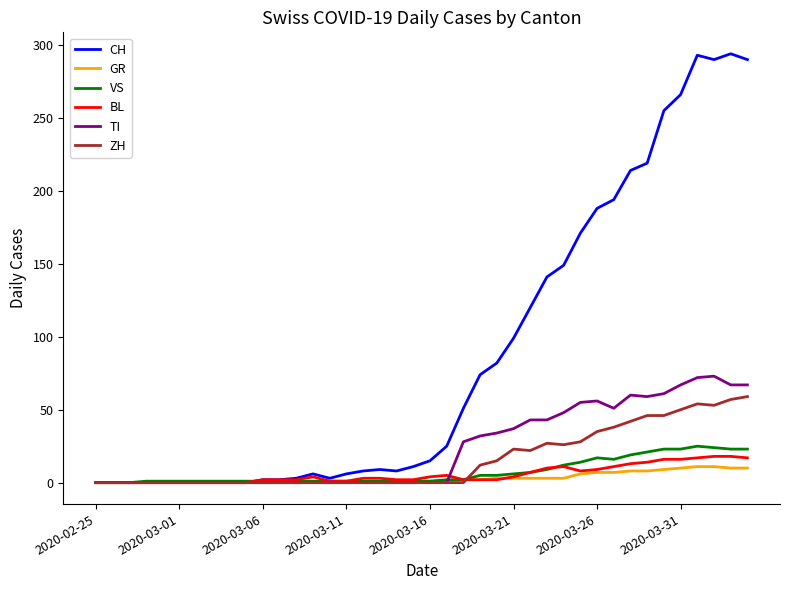

What is the maximum value for BL?

18